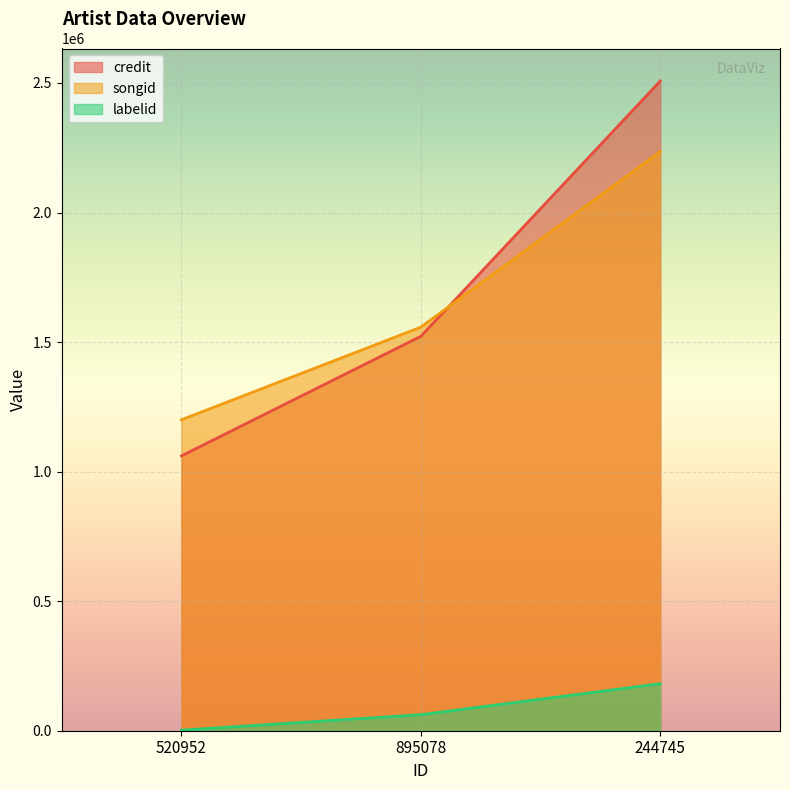

Rank the series by their maximum value, from highest to lowest.

credit, songid, labelid